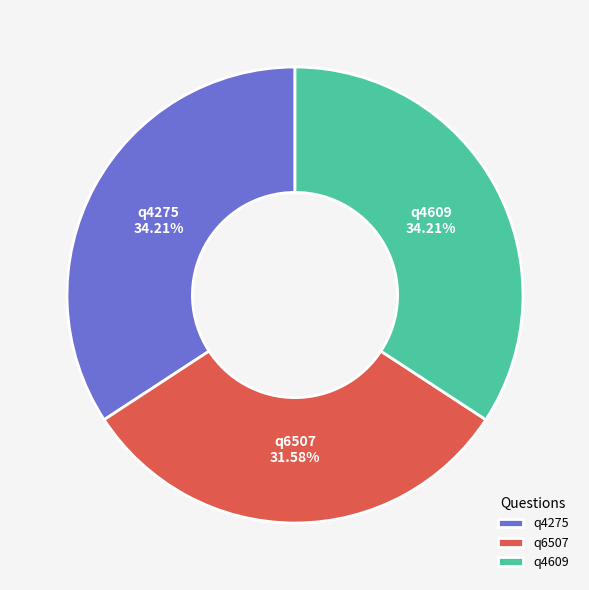

Which slice is the smallest?

q6507